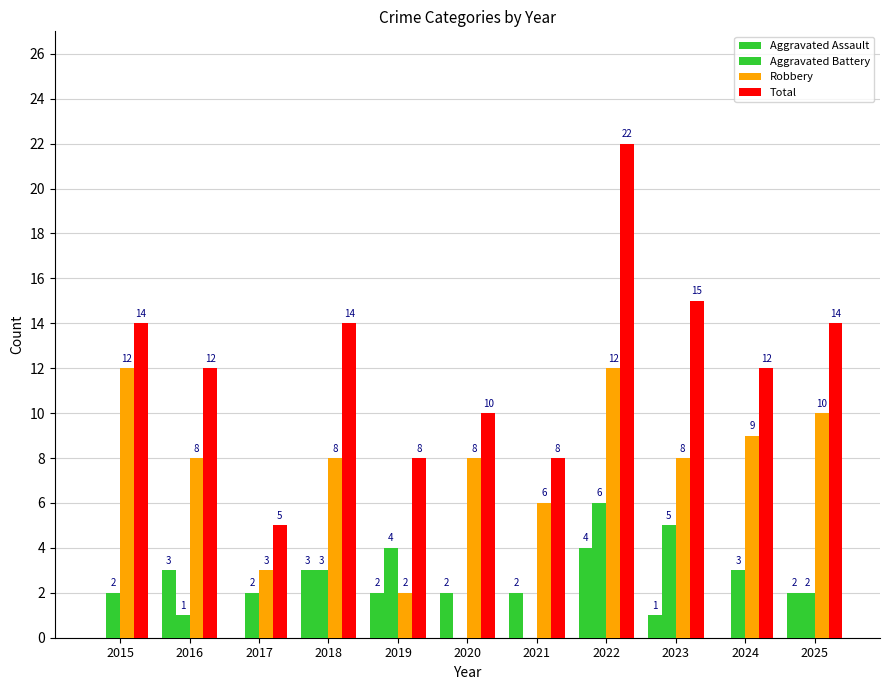

Rank the series at 2020 from highest to lowest value.

Total, Robbery, Aggravated Assault, Aggravated Battery